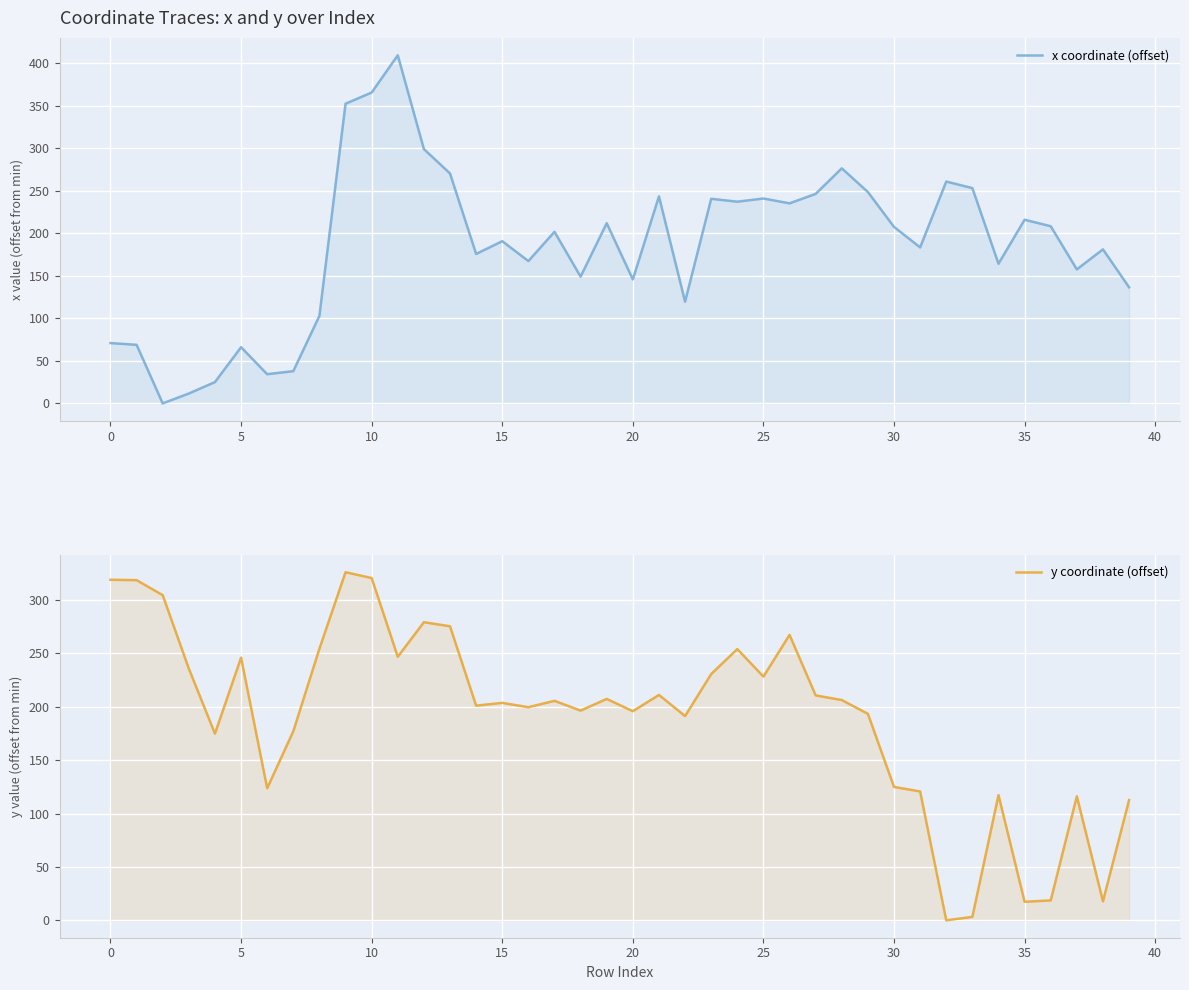

Is it true that x coordinate (offset) equals 430.7 at 12?

False